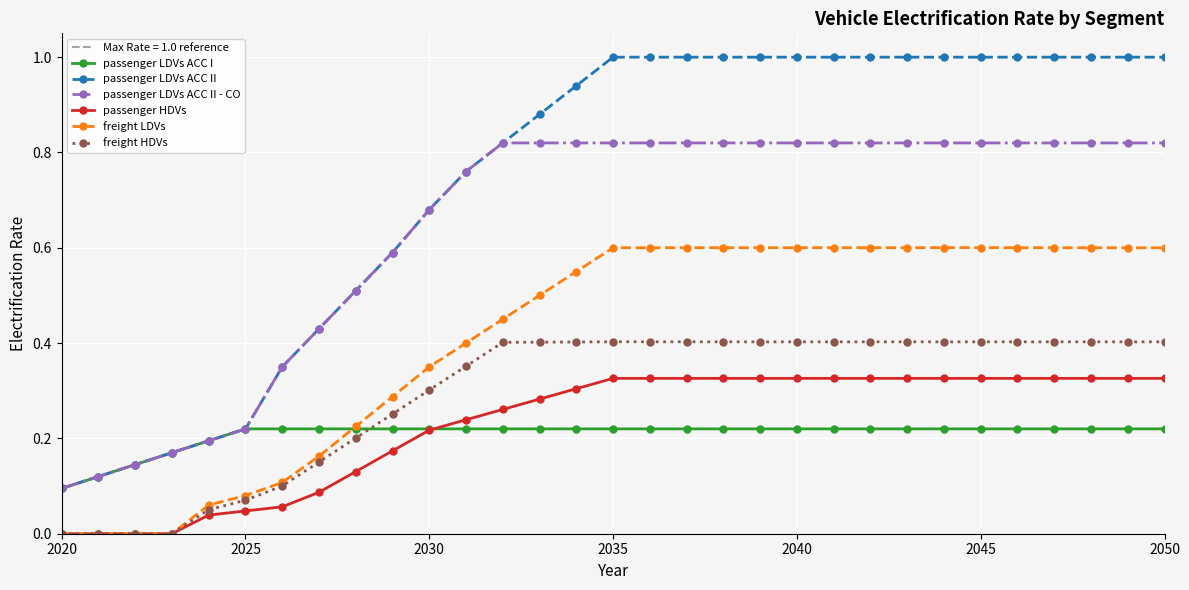

How many values in the passenger LDVs ACC II series are below 1?

15